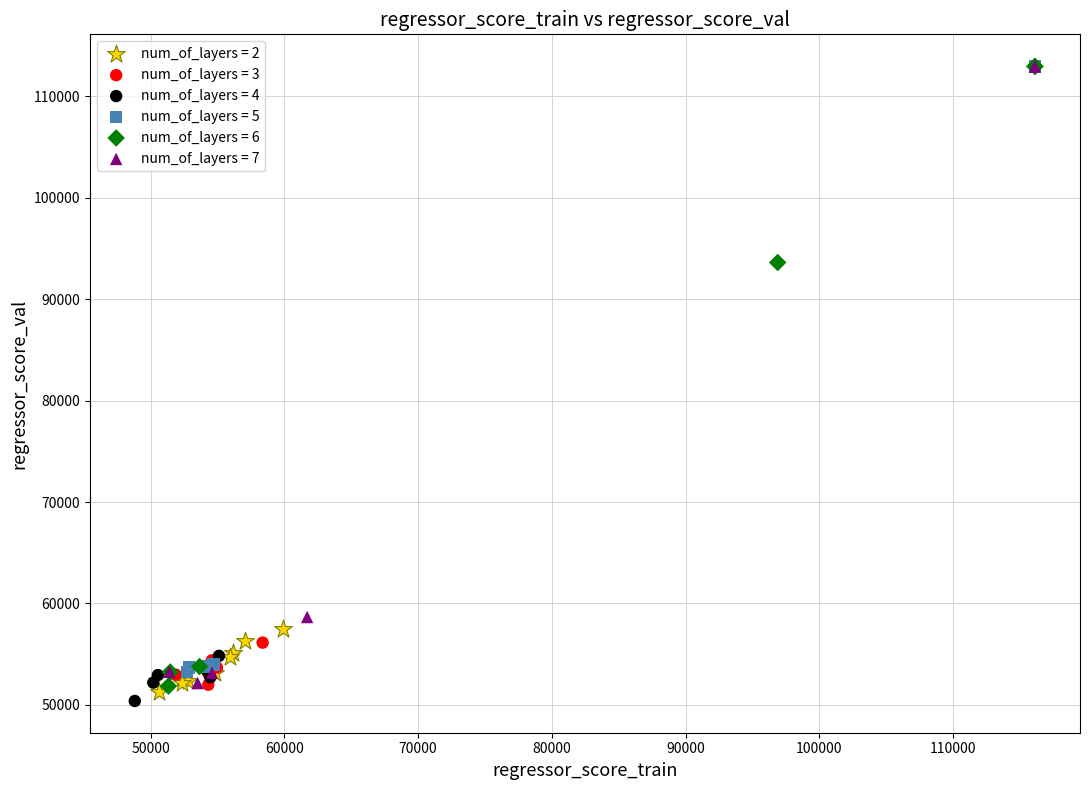

What are all the series names shown in the legend?

num_of_layers = 2, num_of_layers = 3, num_of_layers = 4, num_of_layers = 5, num_of_layers = 6, num_of_layers = 7